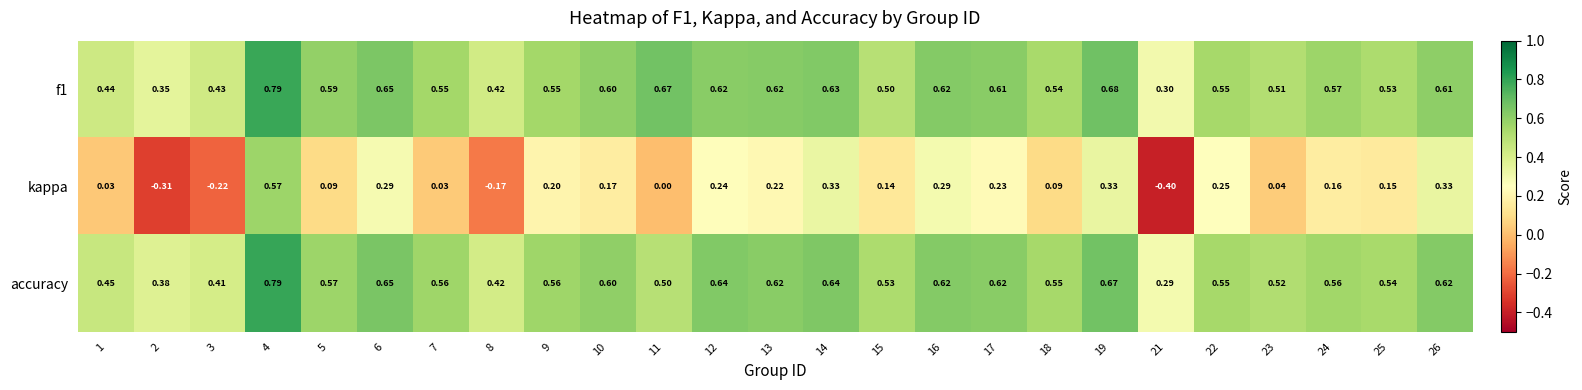

Which series has the largest range (max minus min)?

kappa